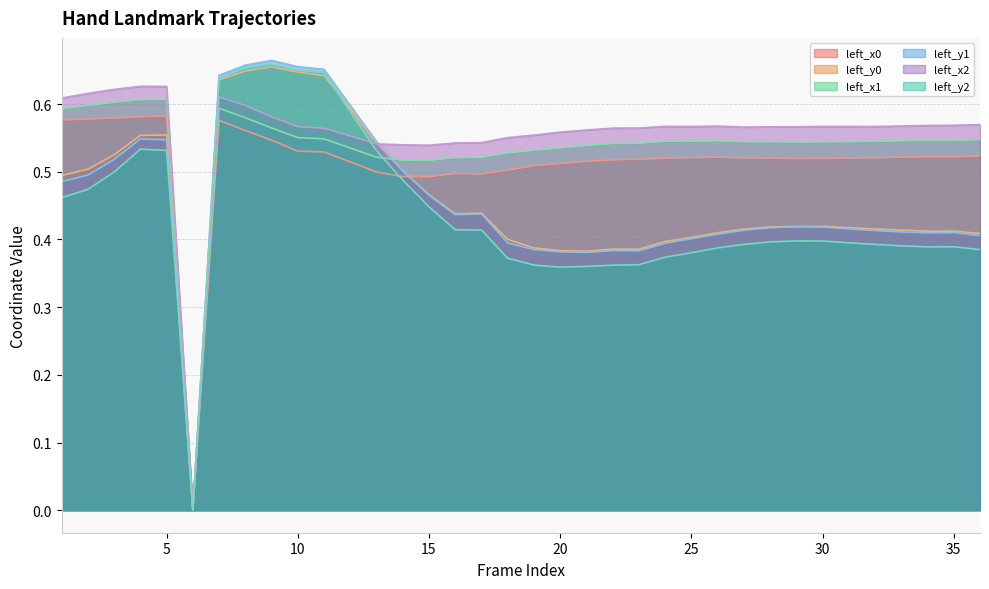

Reading left to right, what are all the values shown in this chart?

left_x0: 0.6	0.6	0.6	0.6	0.6	0.0	0.6	0.6	0.5	0.5	0.5	0.5	0.5	0.5	0.5	0.5	0.5	0.5	0.5	0.5	0.5	0.5	0.5	0.5	0.5	0.5	0.5	0.5	0.5	0.5	0.5	0.5	0.5	0.5	0.5
left_y0: 0.5	0.5	0.5	0.6	0.6	0.0	0.6	0.6	0.7	0.6	0.6	0.5	0.5	0.5	0.4	0.4	0.4	0.4	0.4	0.4	0.4	0.4	0.4	0.4	0.4	0.4	0.4	0.4	0.4	0.4	0.4	0.4	0.4	0.4	0.4
left_x1: 0.6	0.6	0.6	0.6	0.6	0.0	0.6	0.6	0.6	0.6	0.5	0.5	0.5	0.5	0.5	0.5	0.5	0.5	0.5	0.5	0.5	0.5	0.5	0.5	0.5	0.5	0.5	0.5	0.5	0.5	0.5	0.5	0.5	0.5	0.5
left_y1: 0.5	0.5	0.5	0.5	0.5	0.0	0.6	0.7	0.7	0.7	0.7	0.5	0.5	0.5	0.4	0.4	0.4	0.4	0.4	0.4	0.4	0.4	0.4	0.4	0.4	0.4	0.4	0.4	0.4	0.4	0.4	0.4	0.4	0.4	0.4
left_x2: 0.6	0.6	0.6	0.6	0.6	0.0	0.6	0.6	0.6	0.6	0.6	0.5	0.5	0.5	0.5	0.5	0.6	0.6	0.6	0.6	0.6	0.6	0.6	0.6	0.6	0.6	0.6	0.6	0.6	0.6	0.6	0.6	0.6	0.6	0.6
left_y2: 0.5	0.5	0.5	0.5	0.5	0.0	0.6	0.7	0.7	0.6	0.6	0.5	0.5	0.4	0.4	0.4	0.4	0.4	0.4	0.4	0.4	0.4	0.4	0.4	0.4	0.4	0.4	0.4	0.4	0.4	0.4	0.4	0.4	0.4	0.4